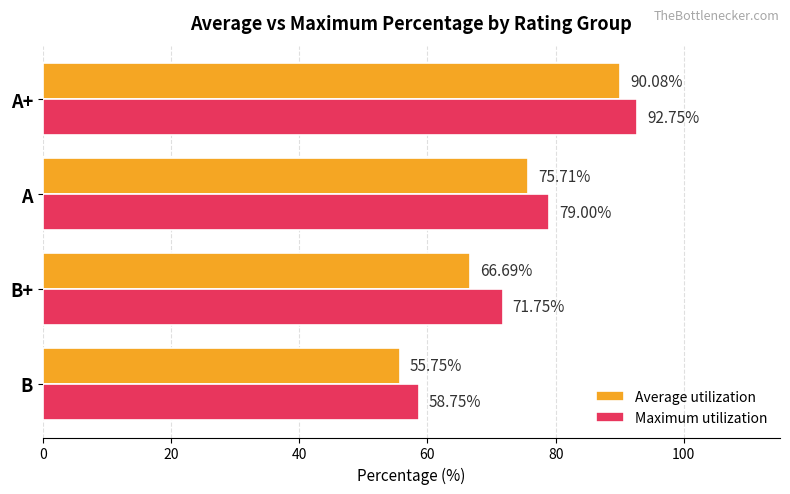

Which series has the largest range (max minus min)?

Average utilization